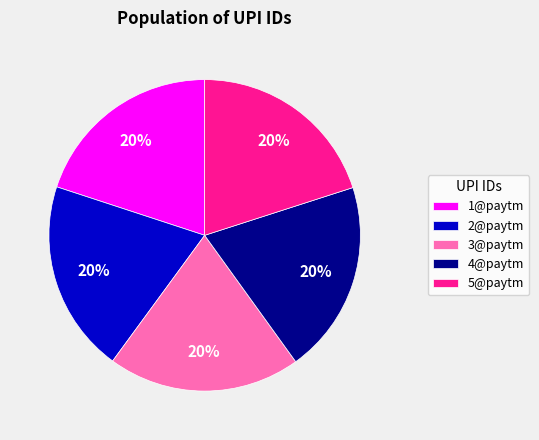

To the nearest percent, what portion does 1@paytm represent?

20%